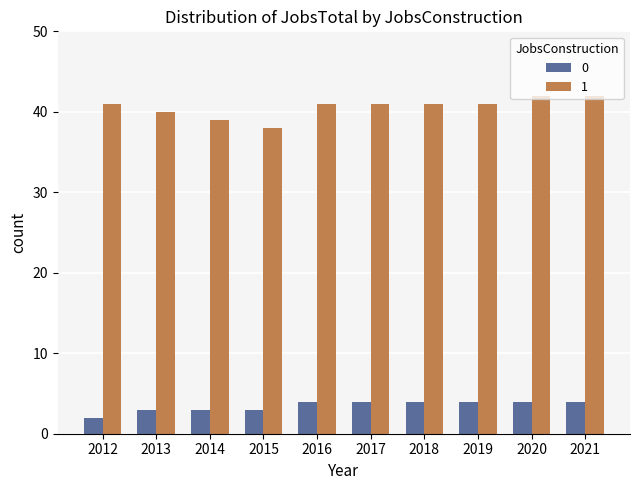

The value of 0 at 2014 is 1. True or false?

False